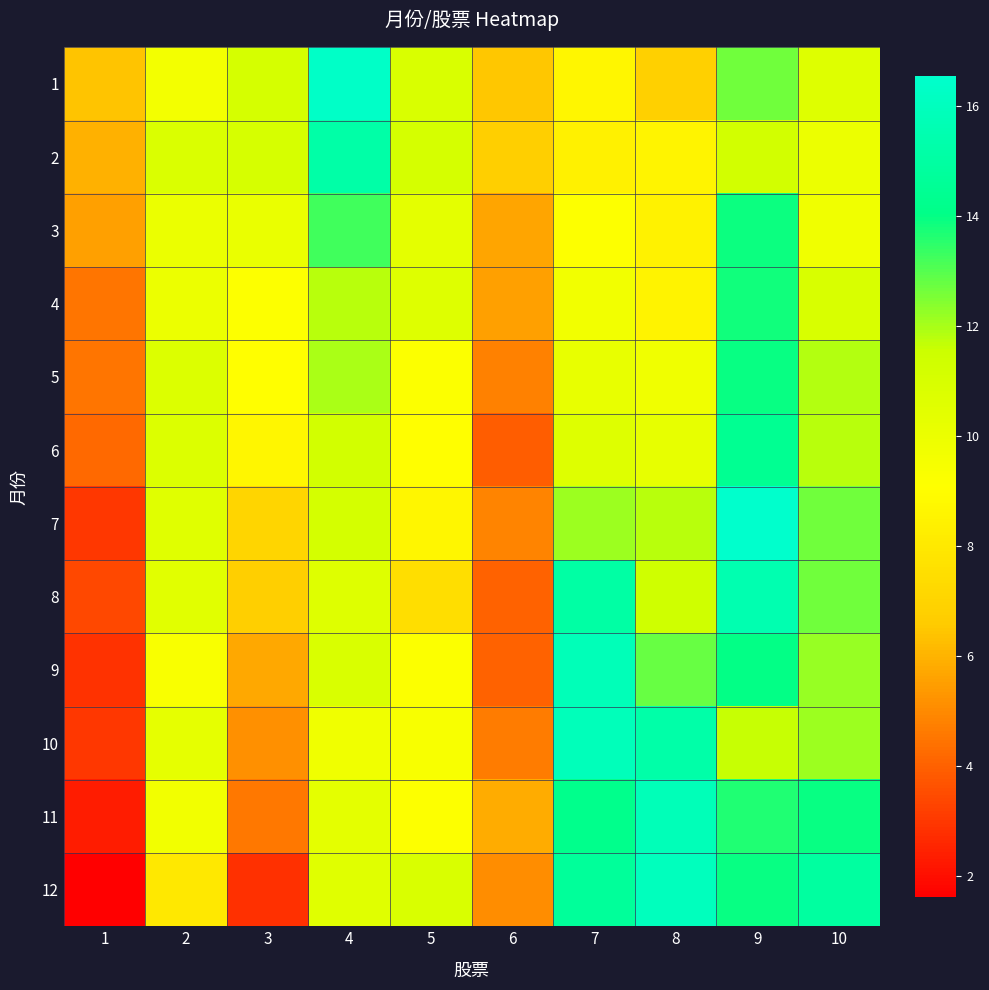

How many categories are shown in the chart?

10